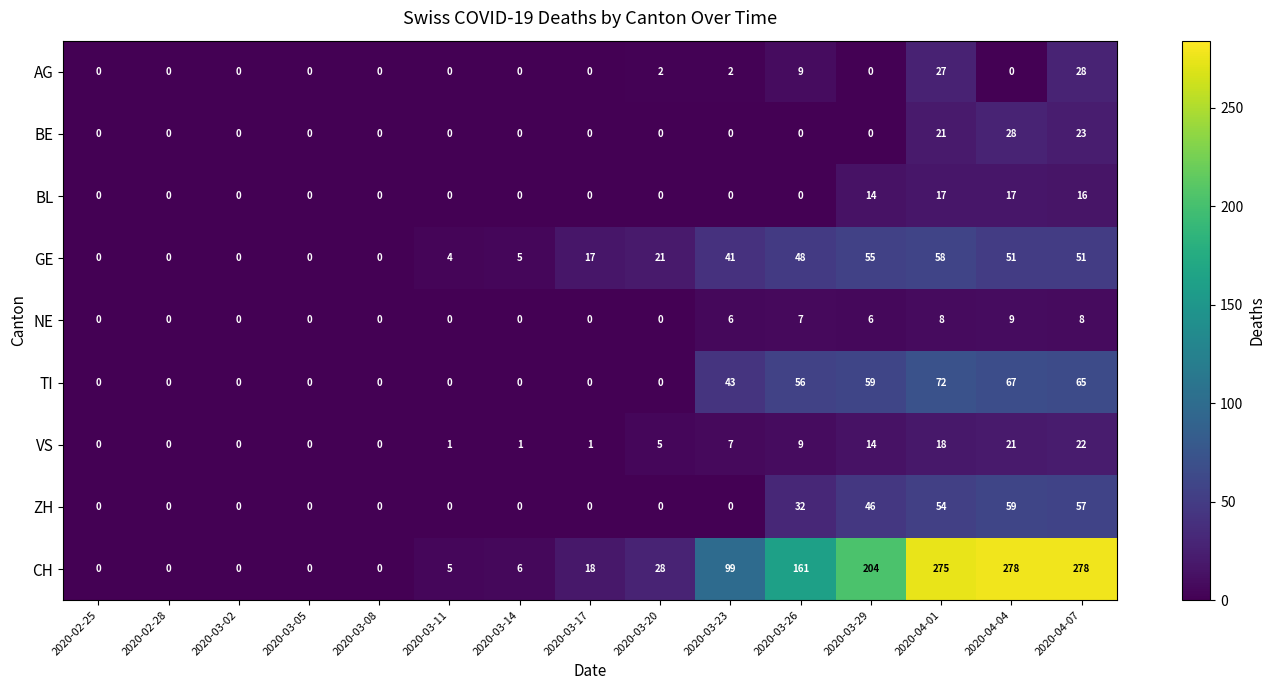

The value of BE at 2020-03-14 is 0. True or false?

True